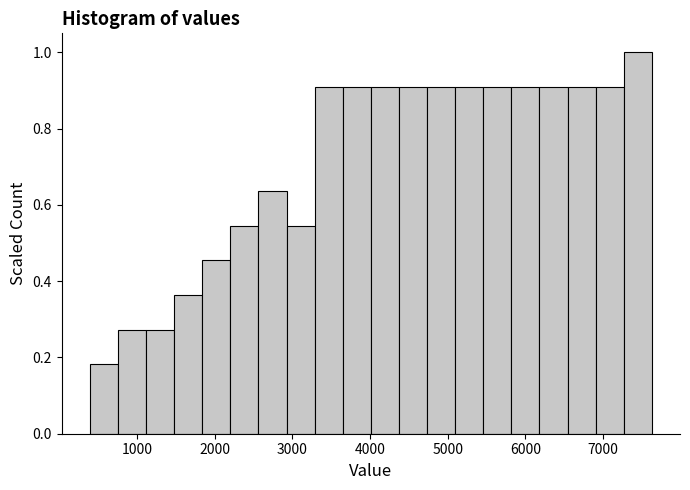

Read against the x-axis, roughly where is the centre of the tallest bar?

7400